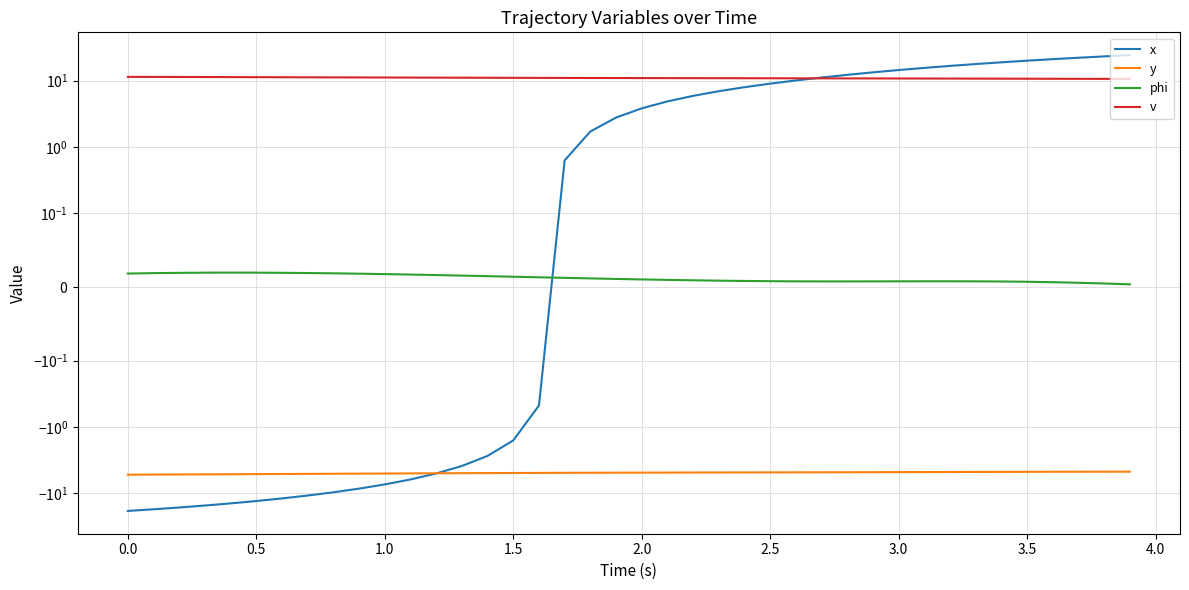

The y series shows -7.6 at 3.0. True or false?

False